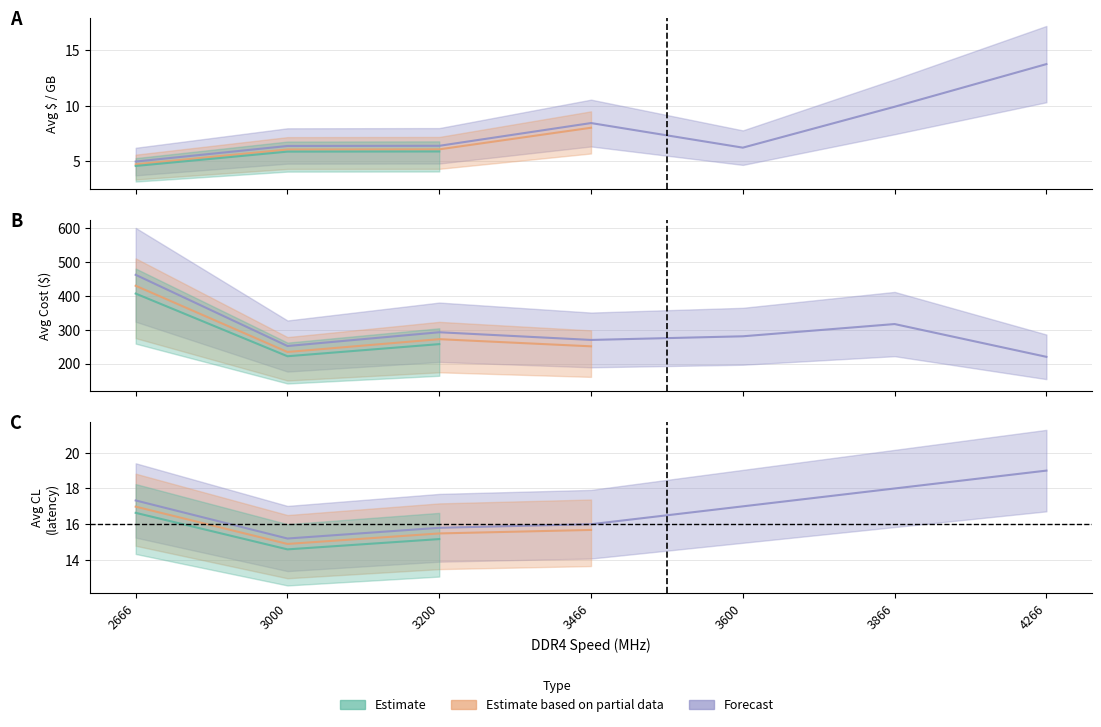

What is the sum of all Avg Cost values?

2095.2